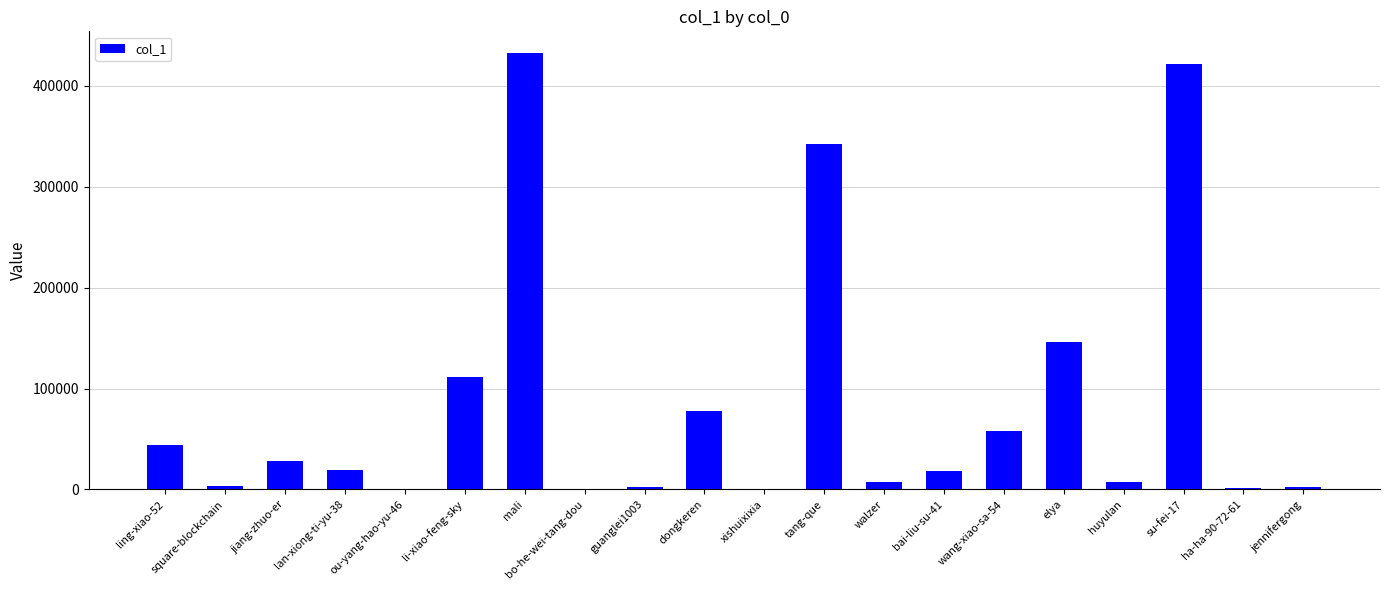

What is the change in value from li-xiao-feng-sky to xishuixixia?

-111444